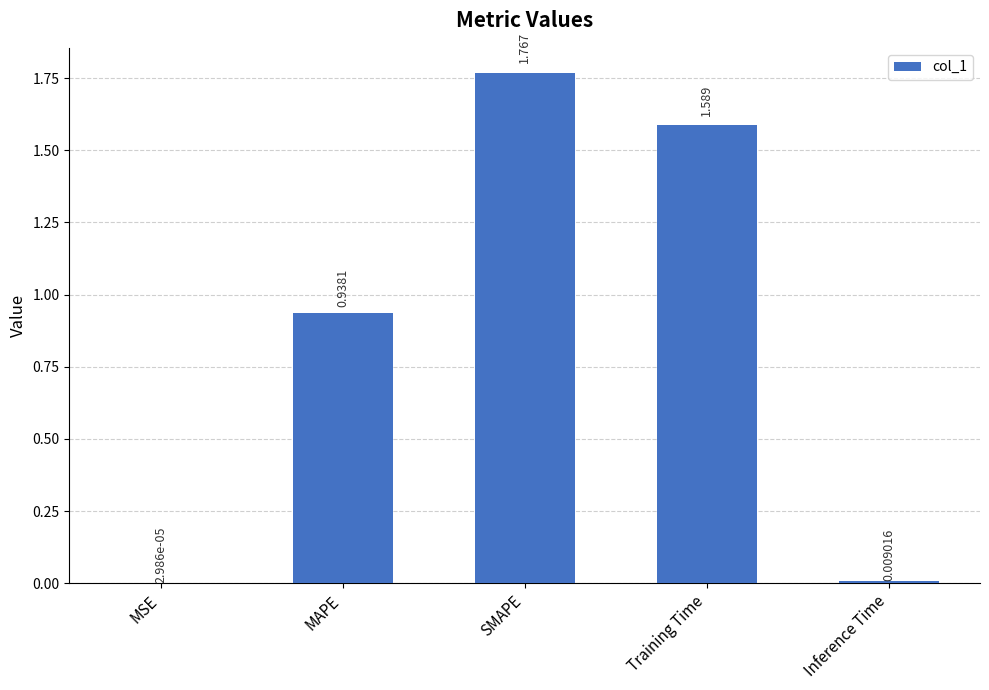

What is the sum of all values?

4.3